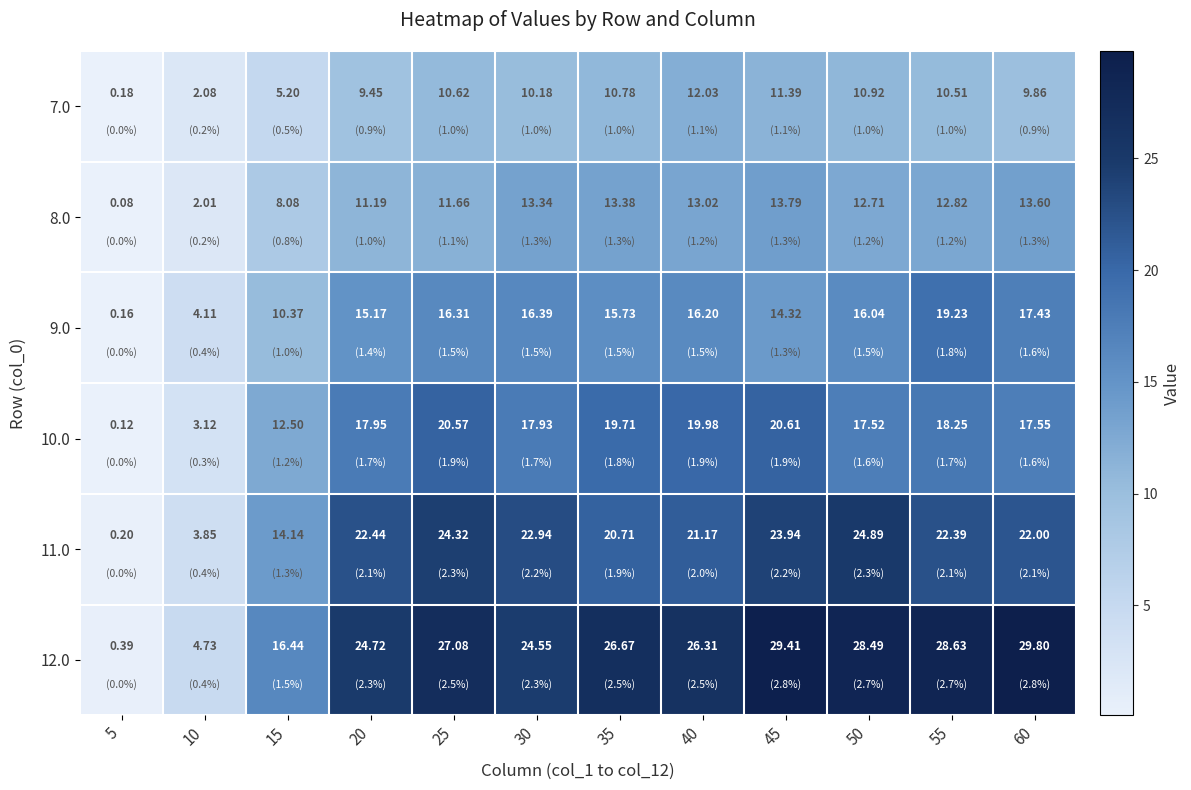

How many data points does each series have?

12